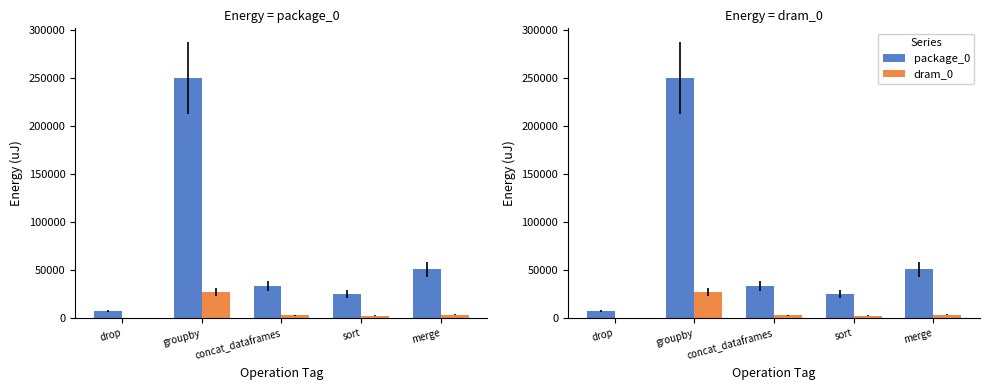

What is the maximum value shown in the chart?

249451